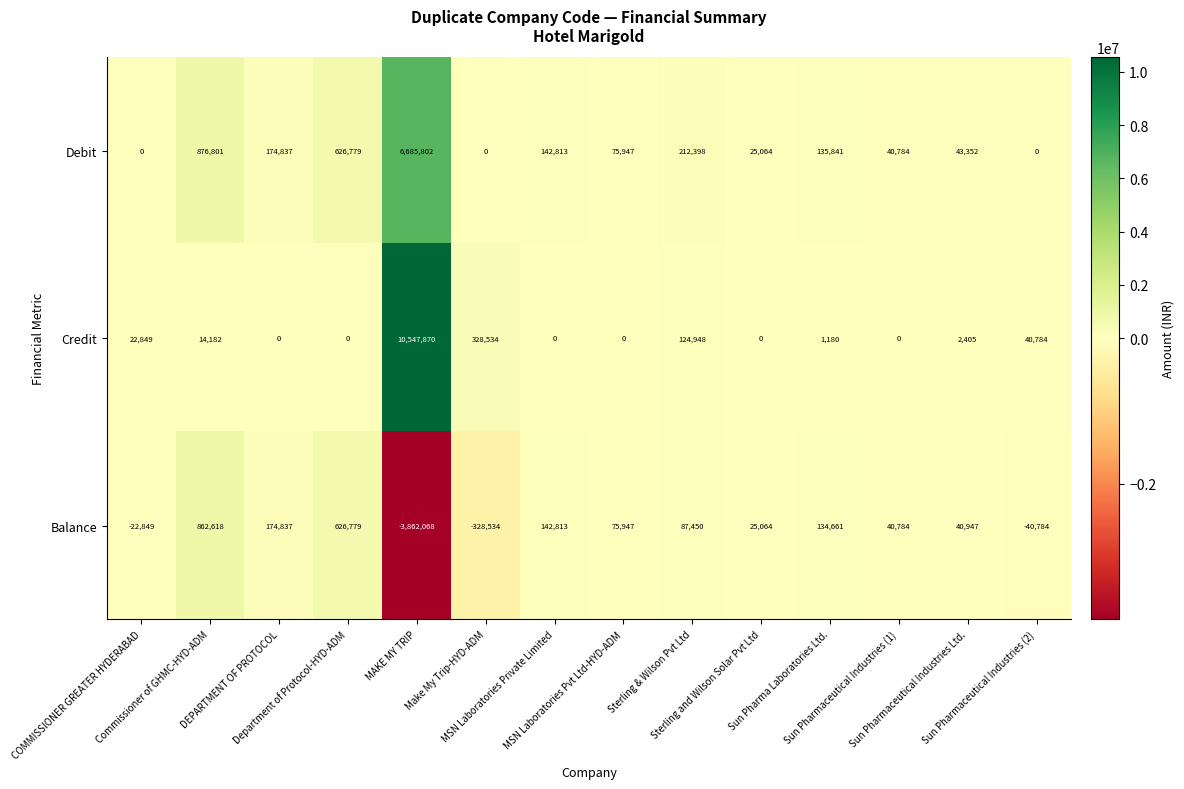

How many data points does each series have?

14